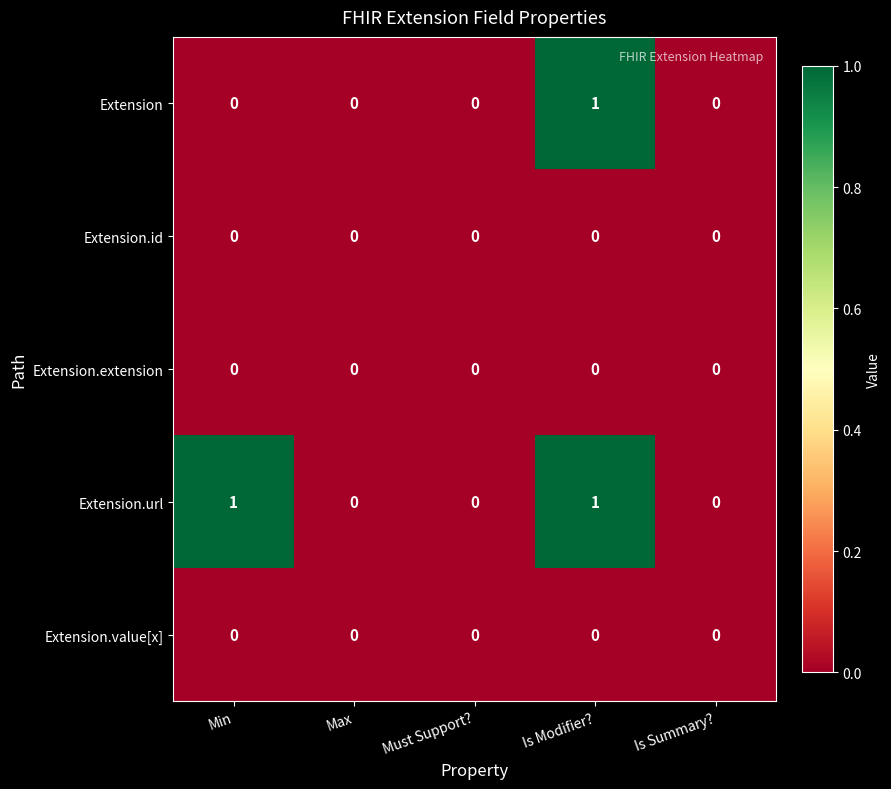

Count the number of categories in the chart.

5